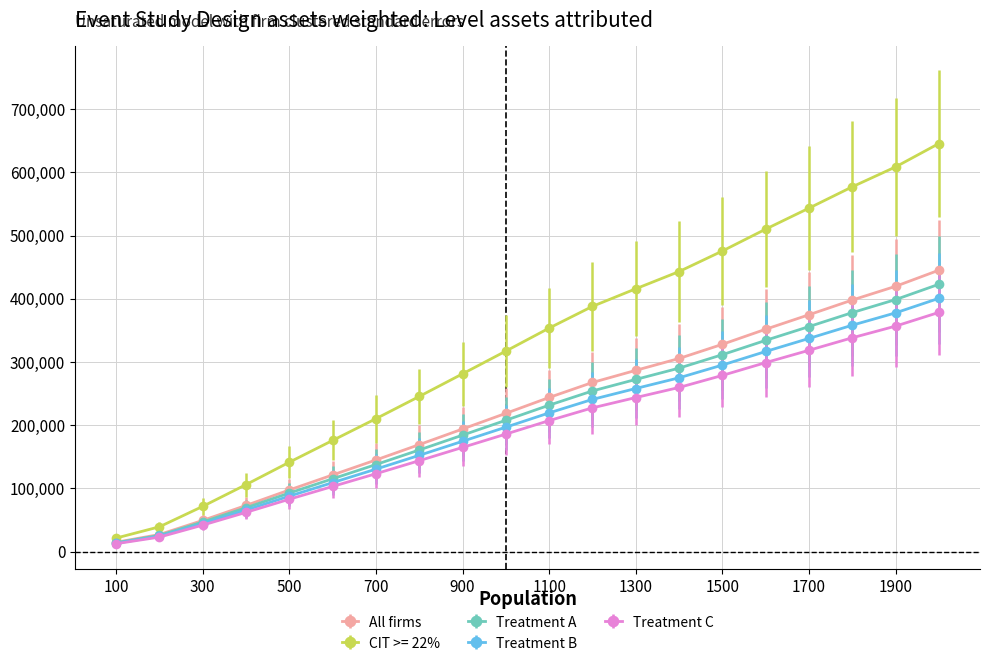

What is the minimum value shown in the chart?

12593.6